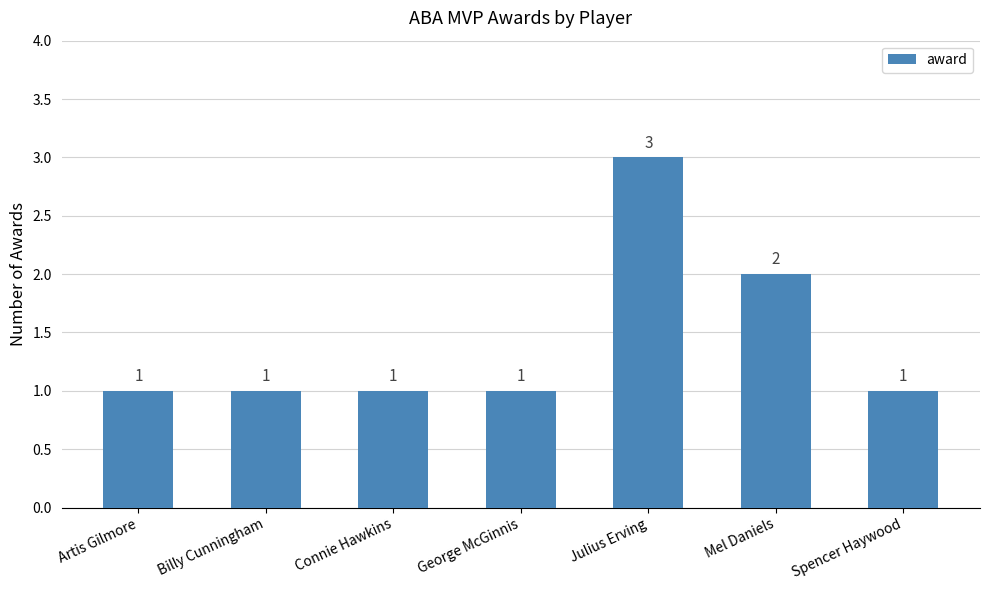

The value at Billy Cunningham is 1. True or false?

True